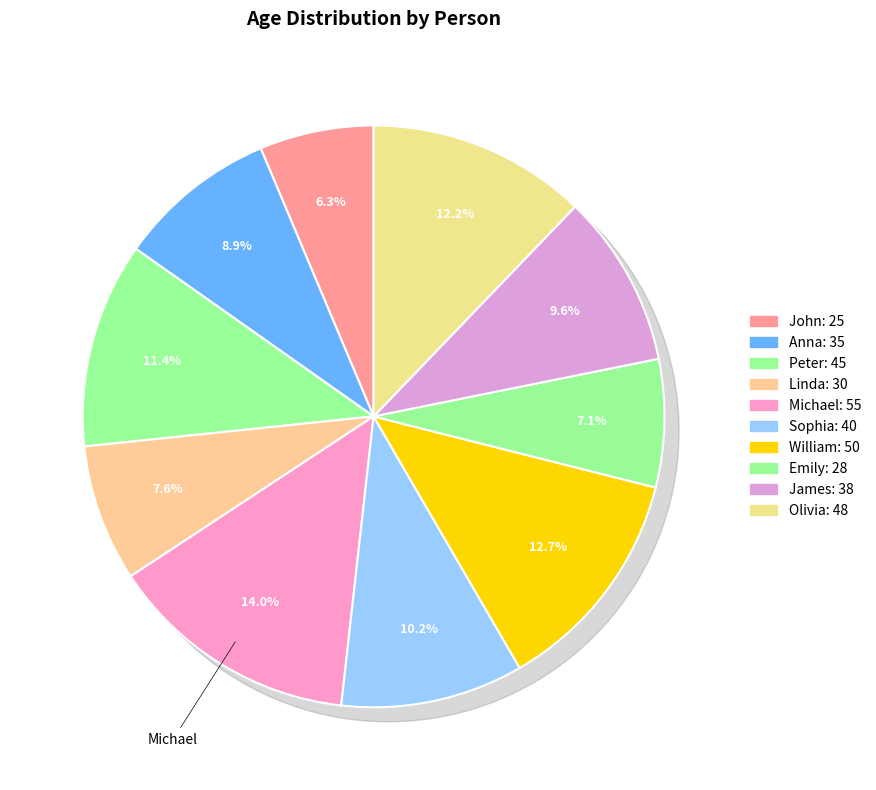

Rank the categories by value from lowest to highest.

John, Emily, Linda, Anna, James, Sophia, Peter, Olivia, William, Michael